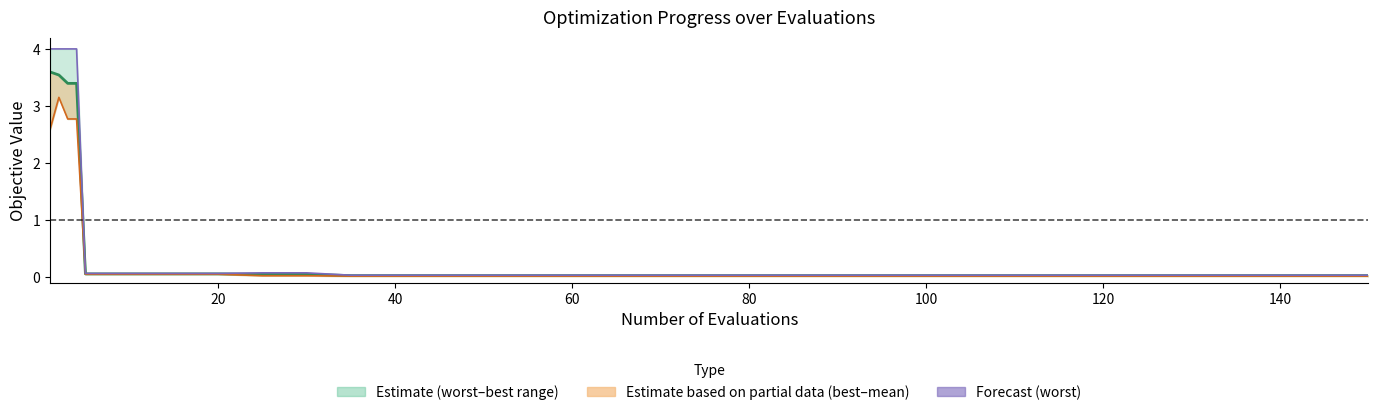

How many distinct data groups are displayed?

3